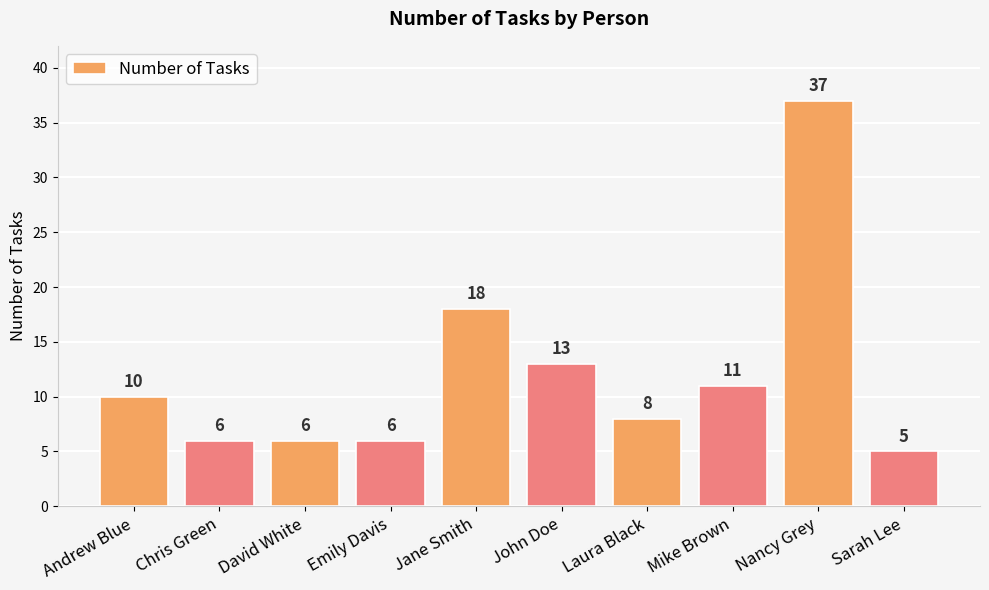

The value at Andrew Blue is 10. True or false?

True